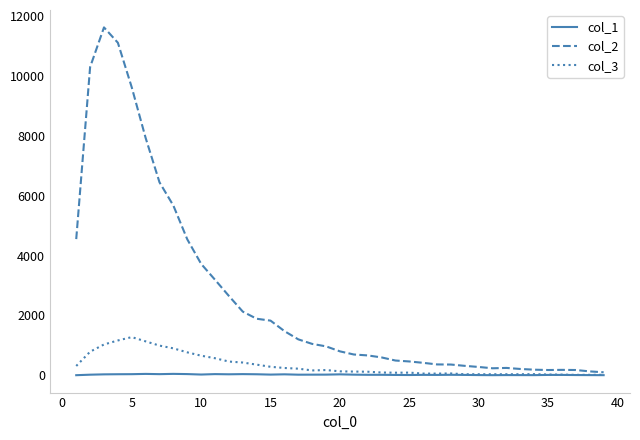

Rank the series by their maximum value, from highest to lowest.

col_2, col_3, col_1